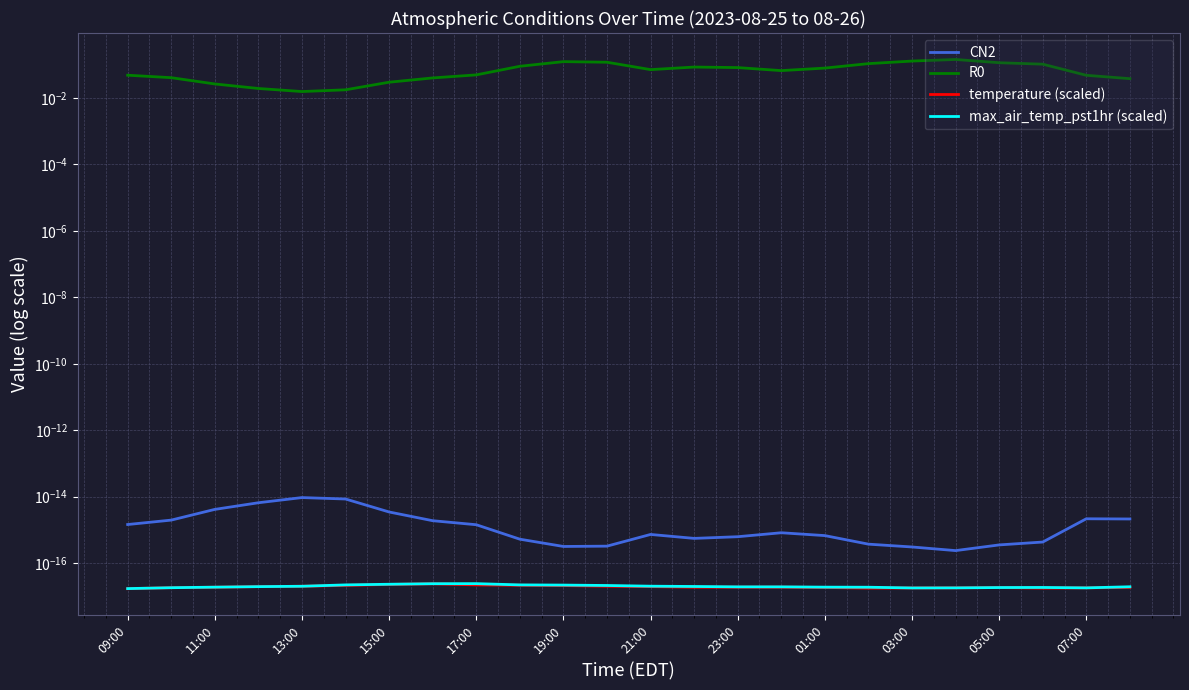

Rank the series by their maximum value, from lowest to highest.

temperature (scaled), max_air_temp_pst1hr (scaled), CN2, R0